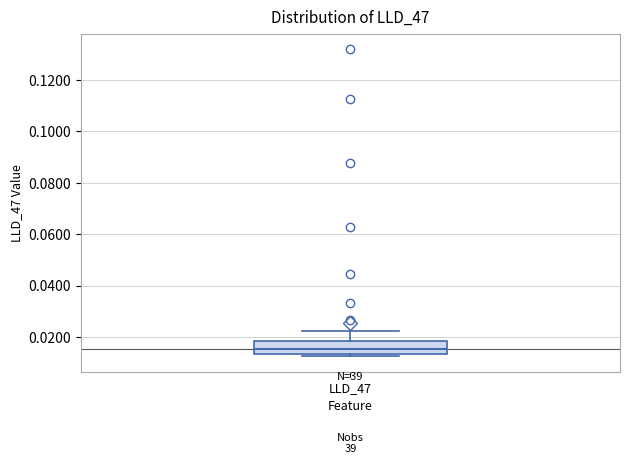

Transcribe this box plot: give where the median line is, the range the box spans, and where the two whiskers end, as read against the y-axis. The values are not printed on the chart, so give them approximately, as read against the axis.

median 0.016, box 0.014 to 0.018, whiskers 0.012 to 0.022